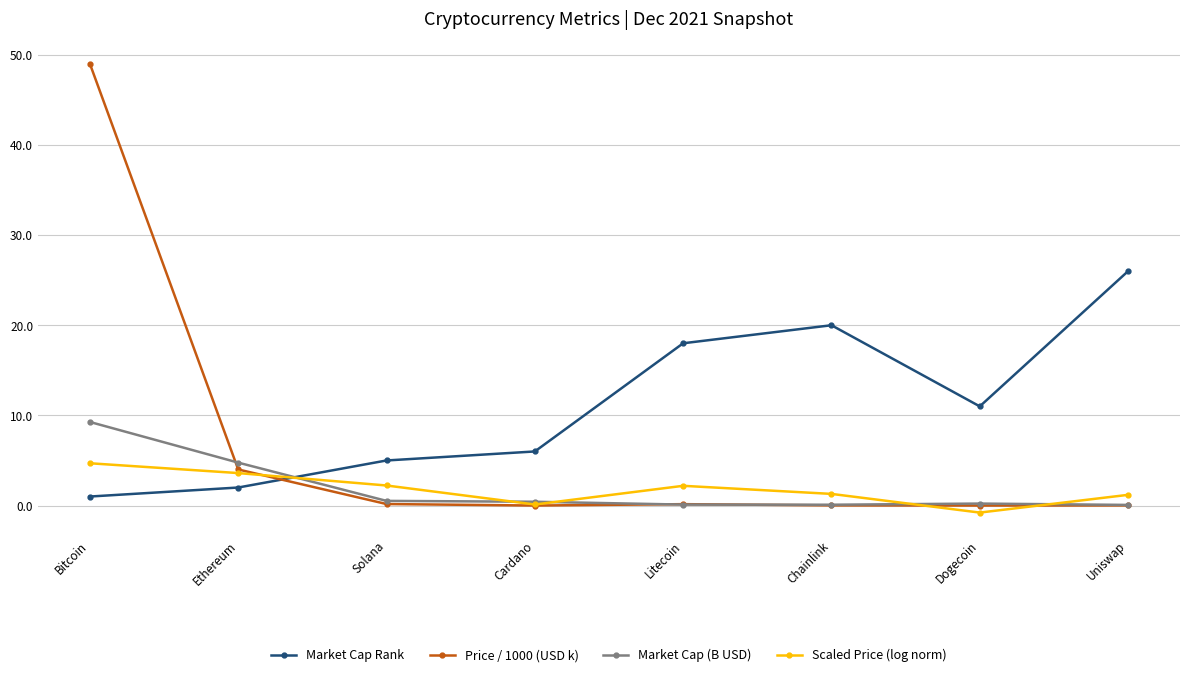

What is the label of the 6th point from the left?

Chainlink